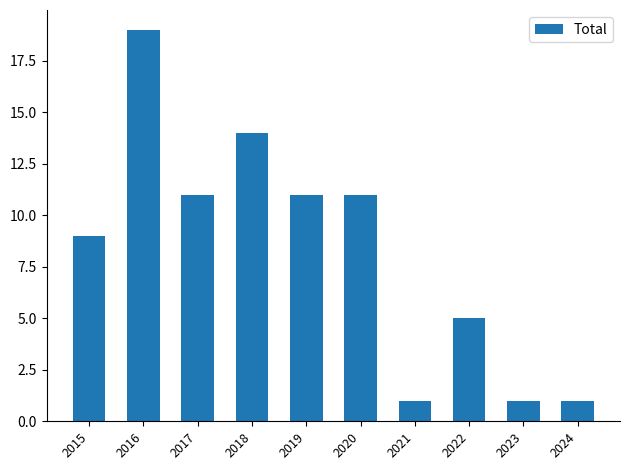

Which label corresponds to the largest value in the chart?

2016